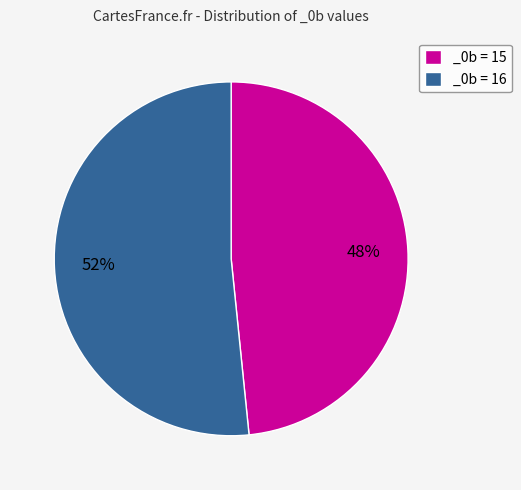

Which slice is the largest?

_0b = 16